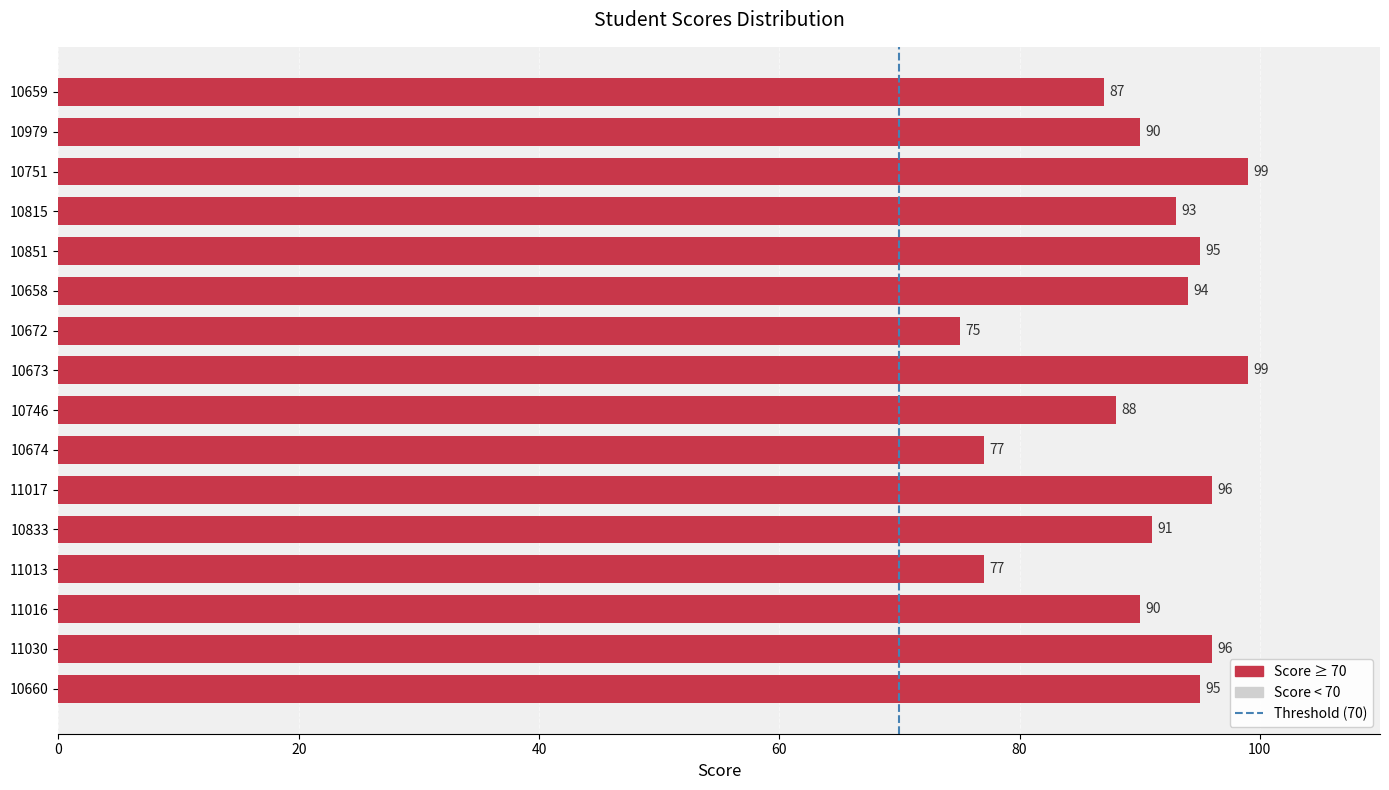

How many series are shown in this chart?

1